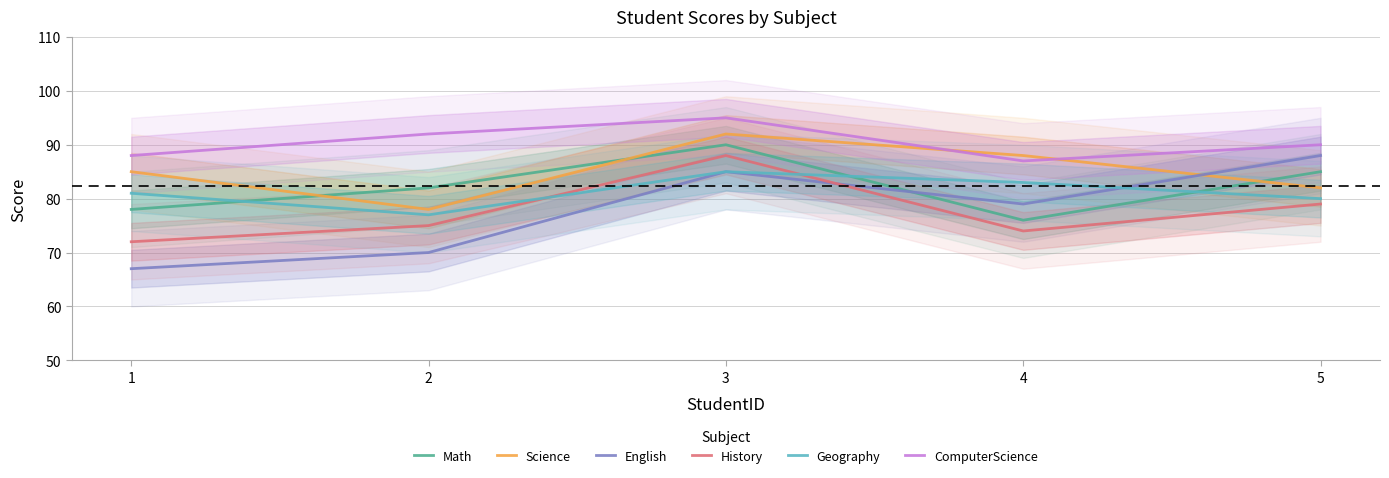

What are all the series names shown in the legend?

Math, Science, English, History, Geography, ComputerScience